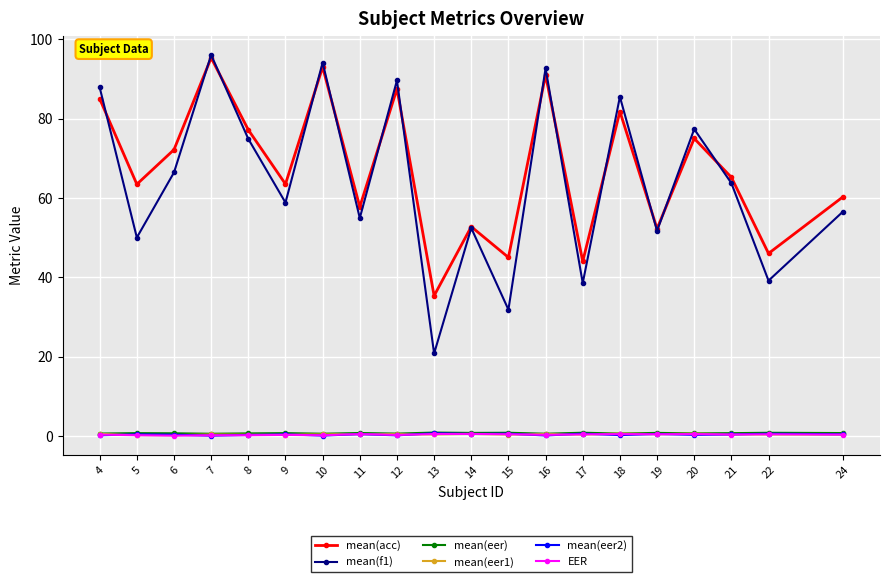

What is the minimum value for mean(eer1)?

0.2